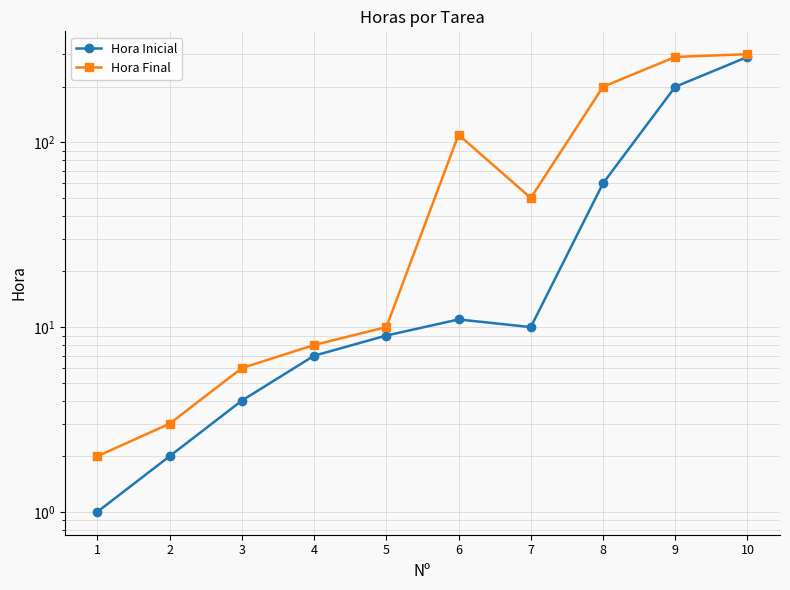

Which series has the widest spread of values?

Hora Final